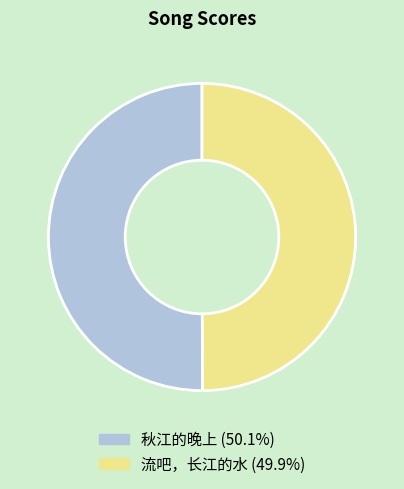

Approximately how many times larger is the value at 秋江的晚上 compared to 流吧，长江的水?

1.0